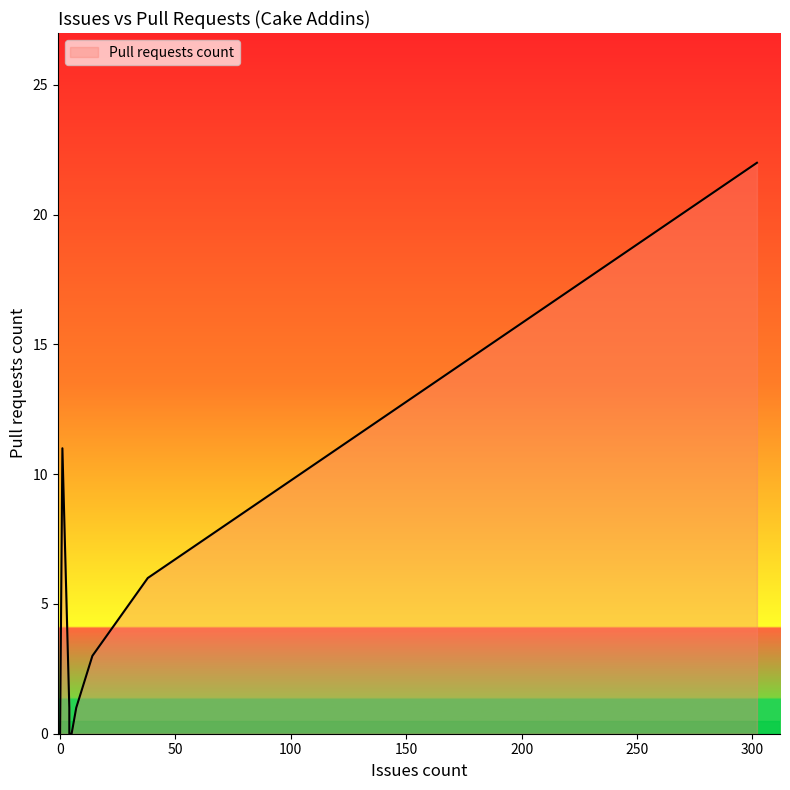

How many series are shown in this chart?

1